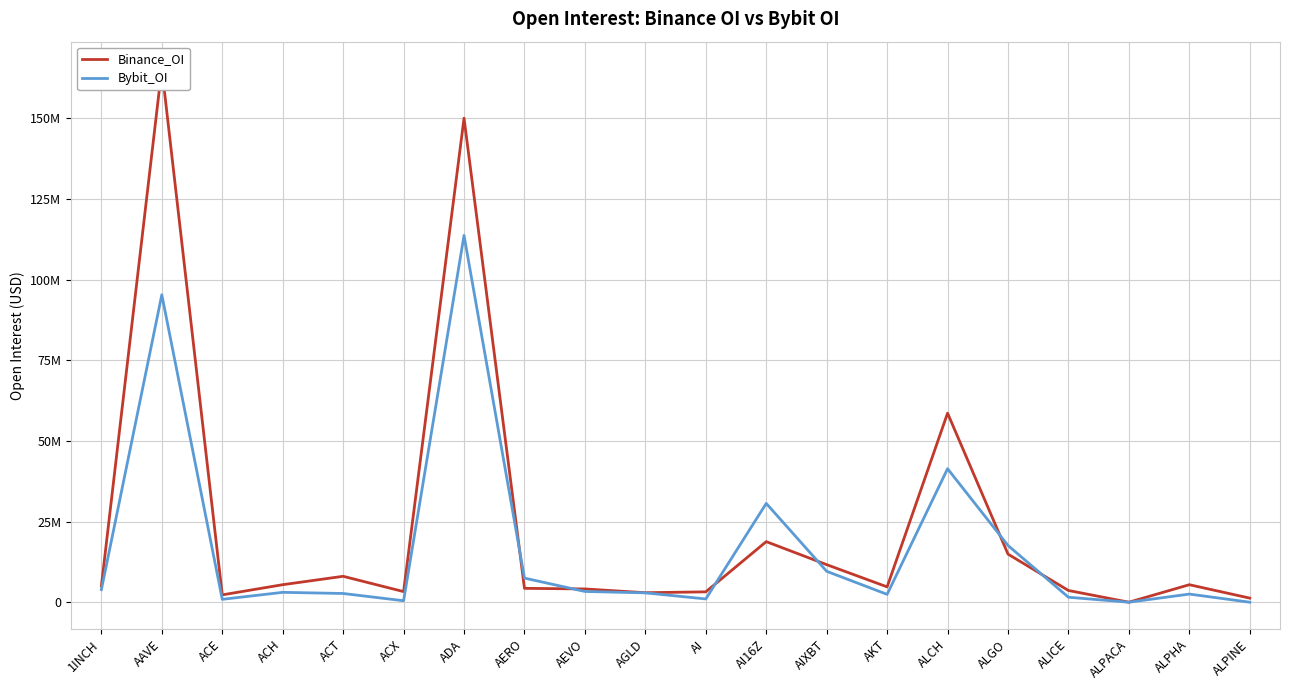

Rank the categories by Binance_OI value from highest to lowest.

AAVE, ADA, ALCH, AI16Z, ALGO, AIXBT, ACT, ACH, ALPHA, 1INCH, AKT, AERO, AEVO, ALICE, ACX, AI, AGLD, ACE, ALPINE, ALPACA